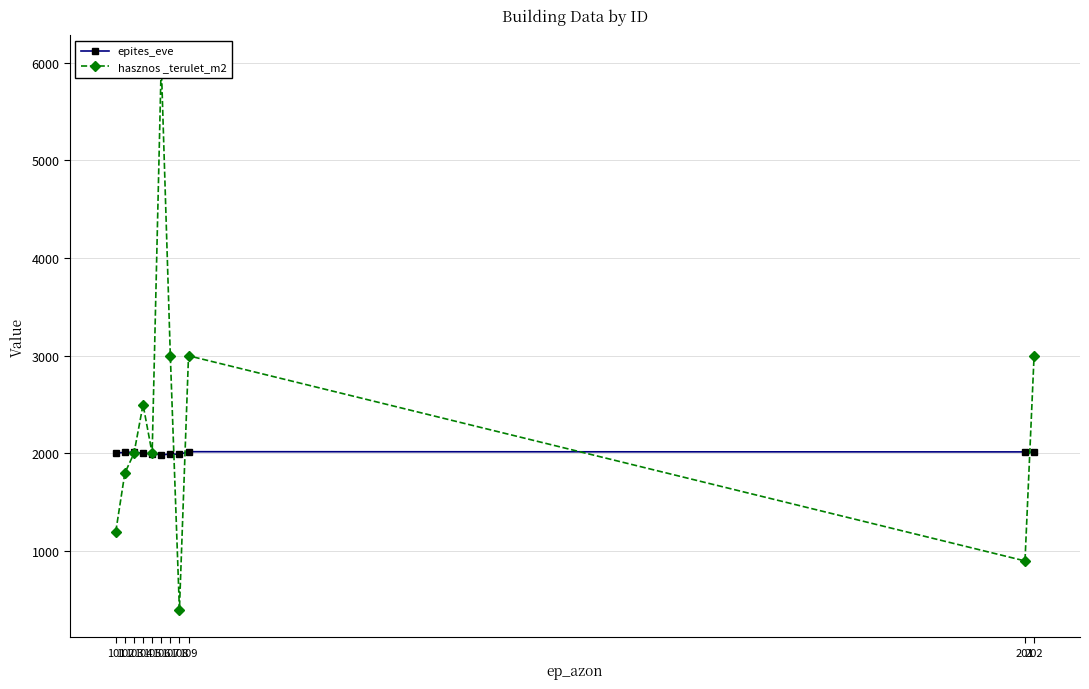

At how many categories does at least one series exceed 1074?

11